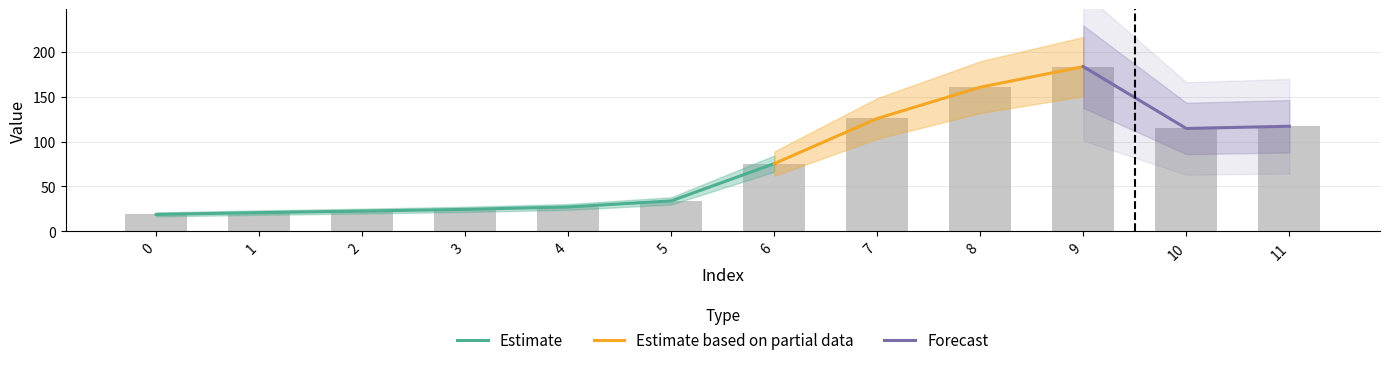

What is the maximum value shown in the chart?

183.7